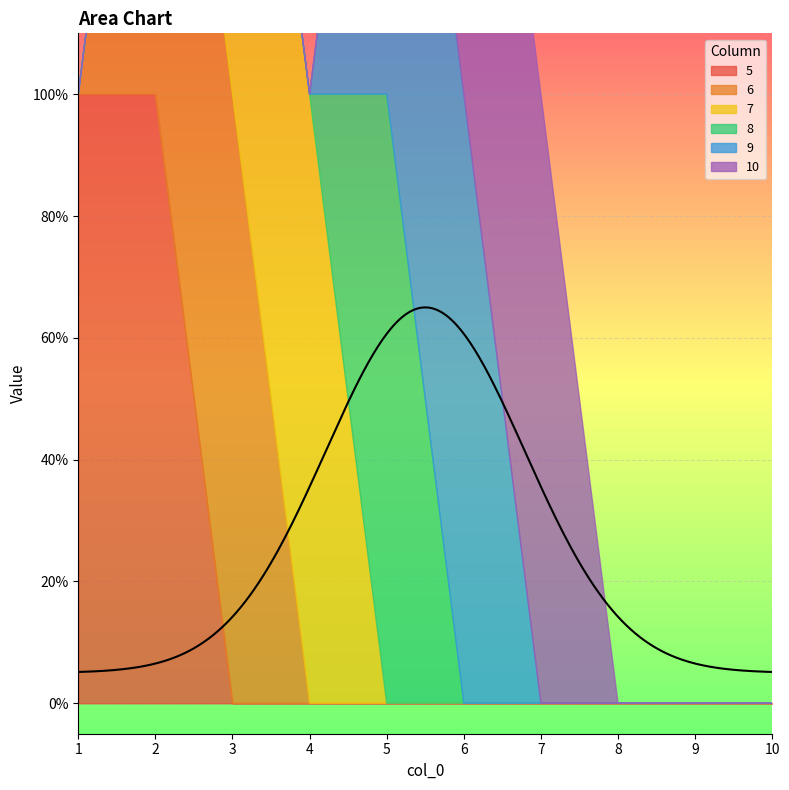

Reading left to right, what are all the values shown in this chart?

5: 1	1	0	0	0	0	0	0	0	0
6: 0	1	1	0	0	0	0	0	0	0
7: 0	0	1	1	0	0	0	0	0	0
8: 0	0	0	0	1	0	0	0	0	0
9: 0	0	0	0	1	1	0	0	0	0
10: 0	0	0	0	0	1	1	0	0	0